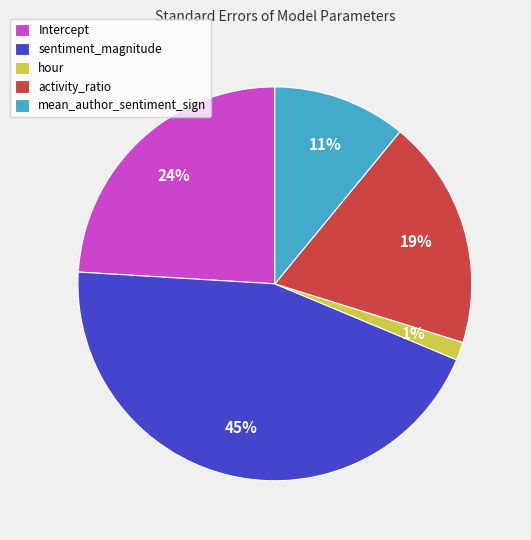

Is it true that hour is 1% of the pie?

True